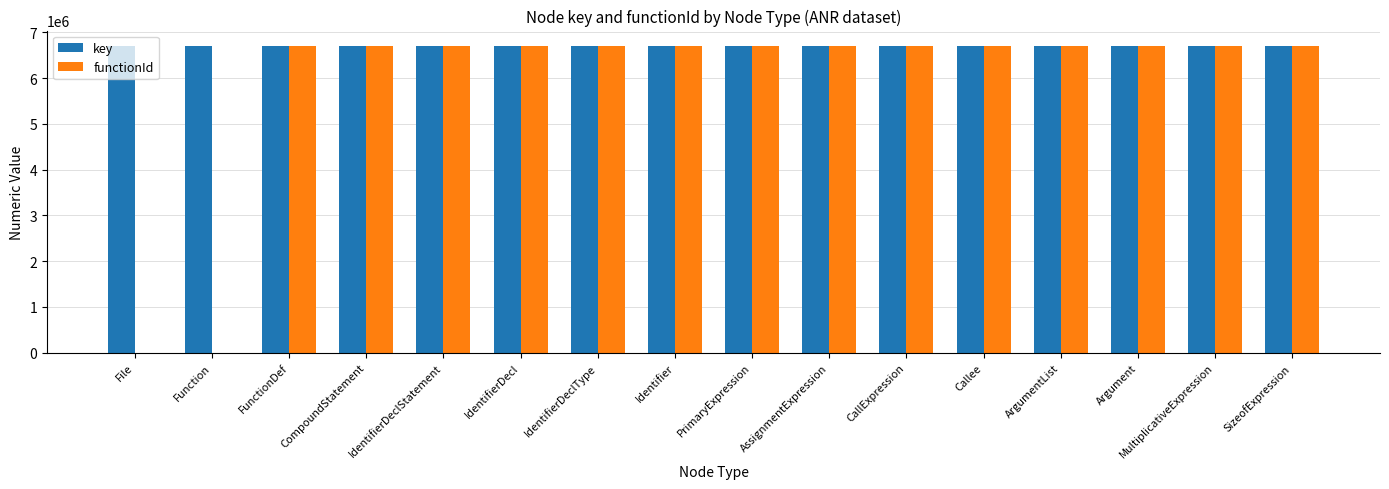

What are all the series names shown in the legend?

key, functionId